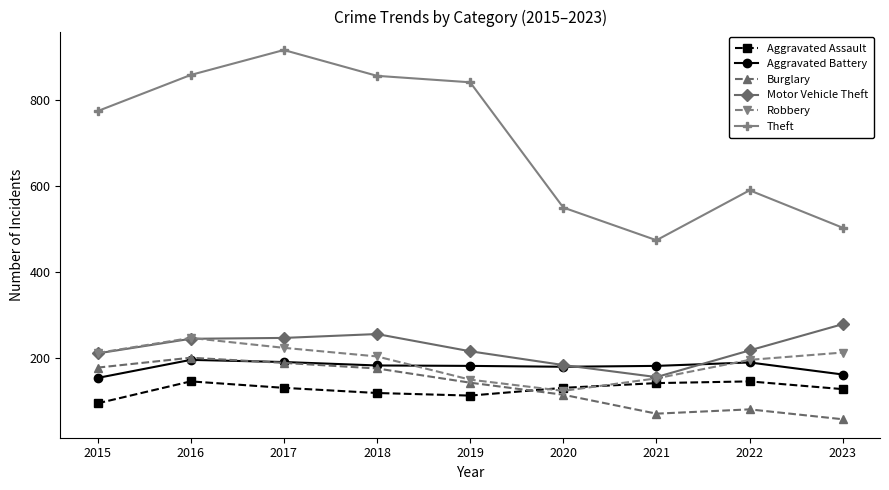

What is the spread (max minus min) of values at 2015?

679